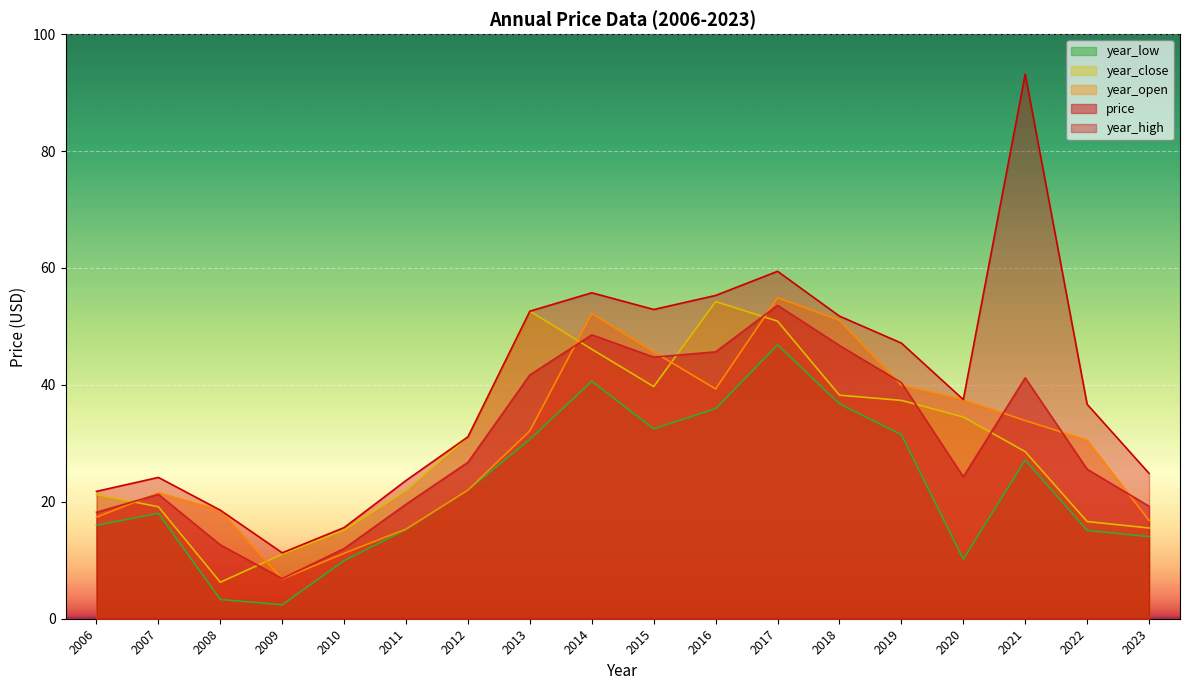

The value of year_close at 2012 is 55.2. True or false?

False